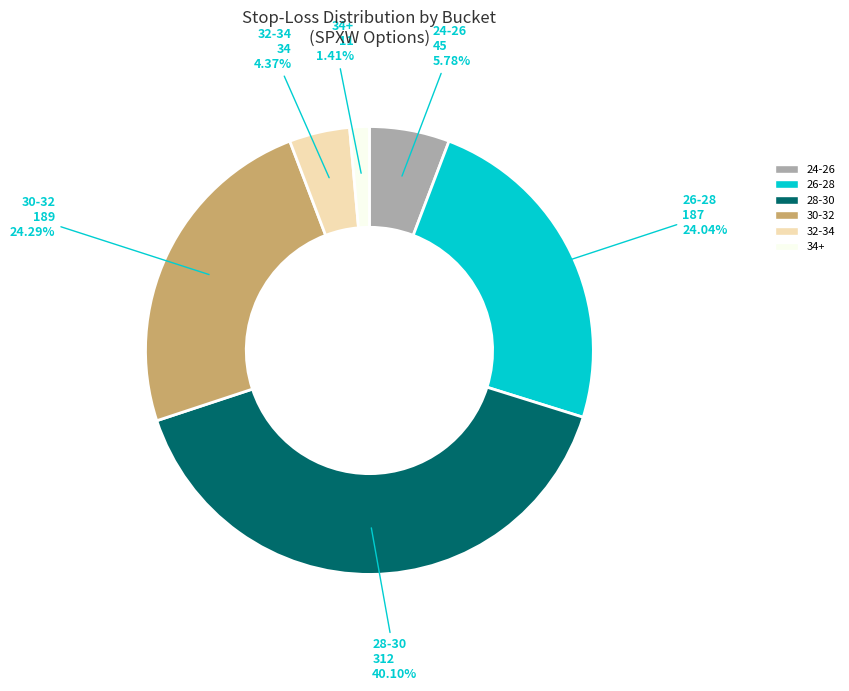

What is the ratio of the value at 32-34 to the value at 34+?

3.1